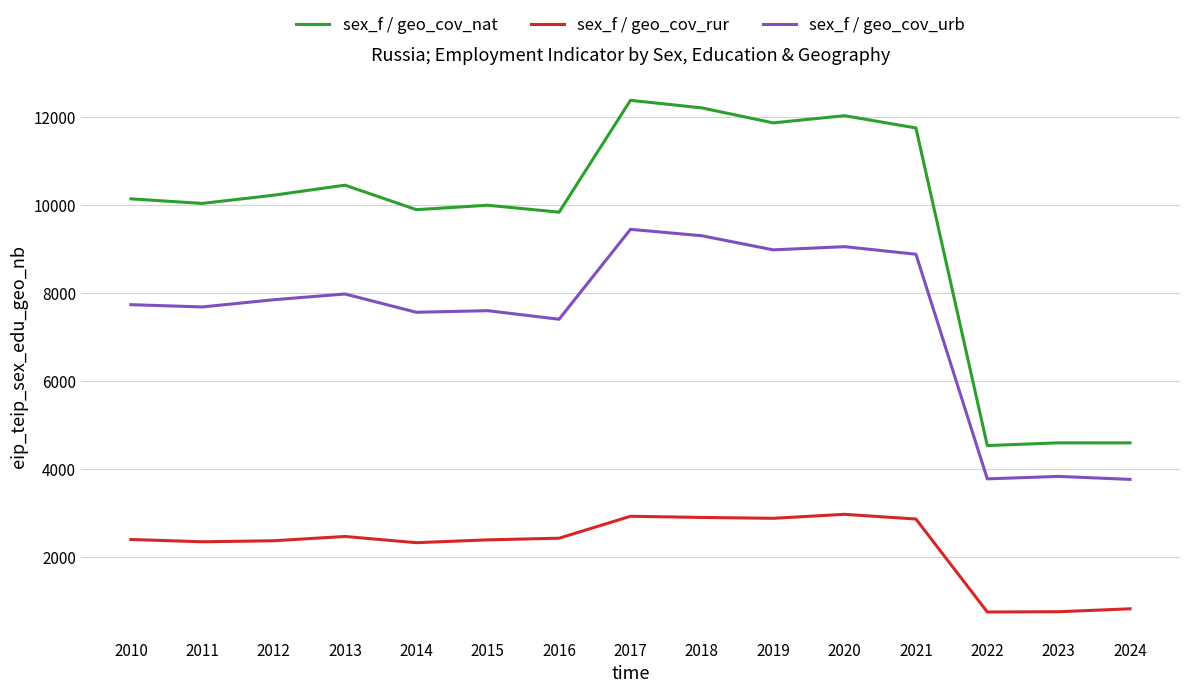

True or false: sex_f / geo_cov_nat has a value of 10222.5 at 2012.

True